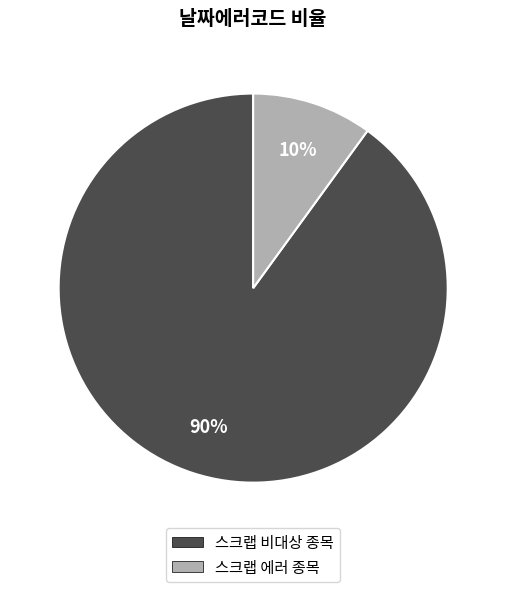

Combined, do 스크랩 비대상 종목 and 스크랩 에러 종목 account for over 50%?

Yes